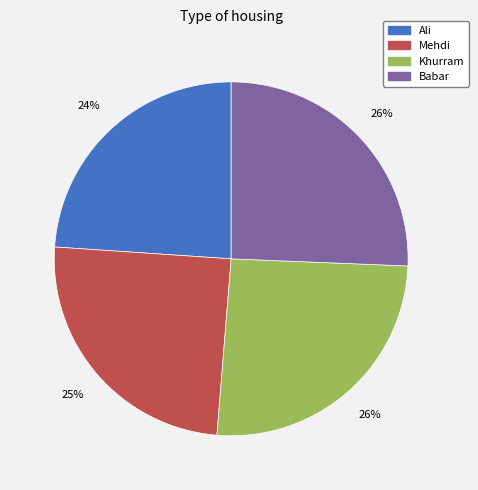

True or false: Ali accounts for 24% of the total.

True